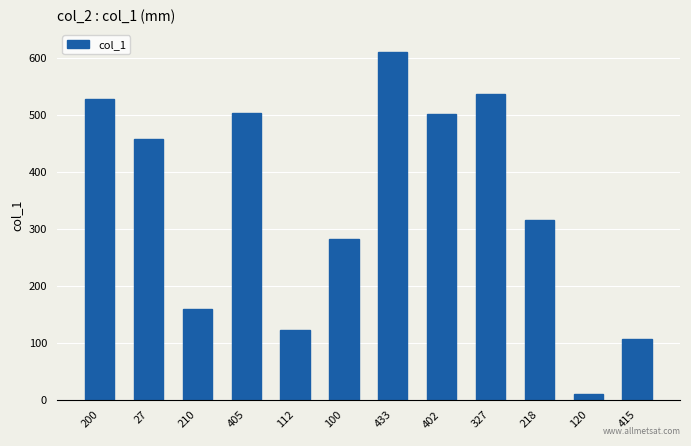

Which category has the highest value across all series?

433